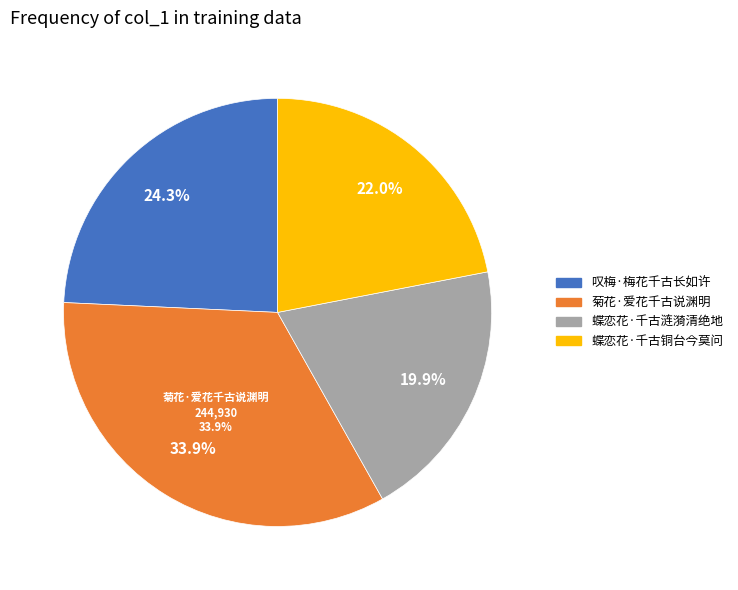

Count the number of slices in the pie.

4